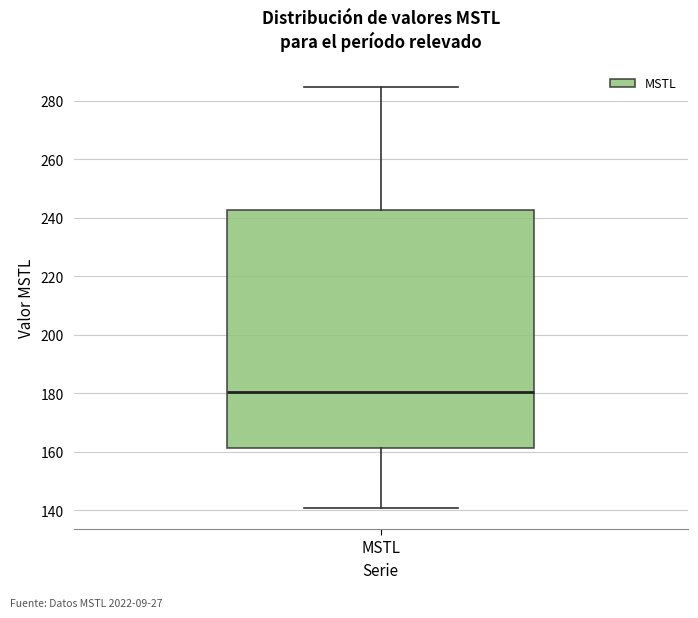

Read this box plot against the y-axis: the position of the median line, the range covered by the box, and the ends of both whiskers. The values are not printed on the chart, so give them approximately, as read against the axis.

median 180, box 162 to 242, whiskers 140 to 284